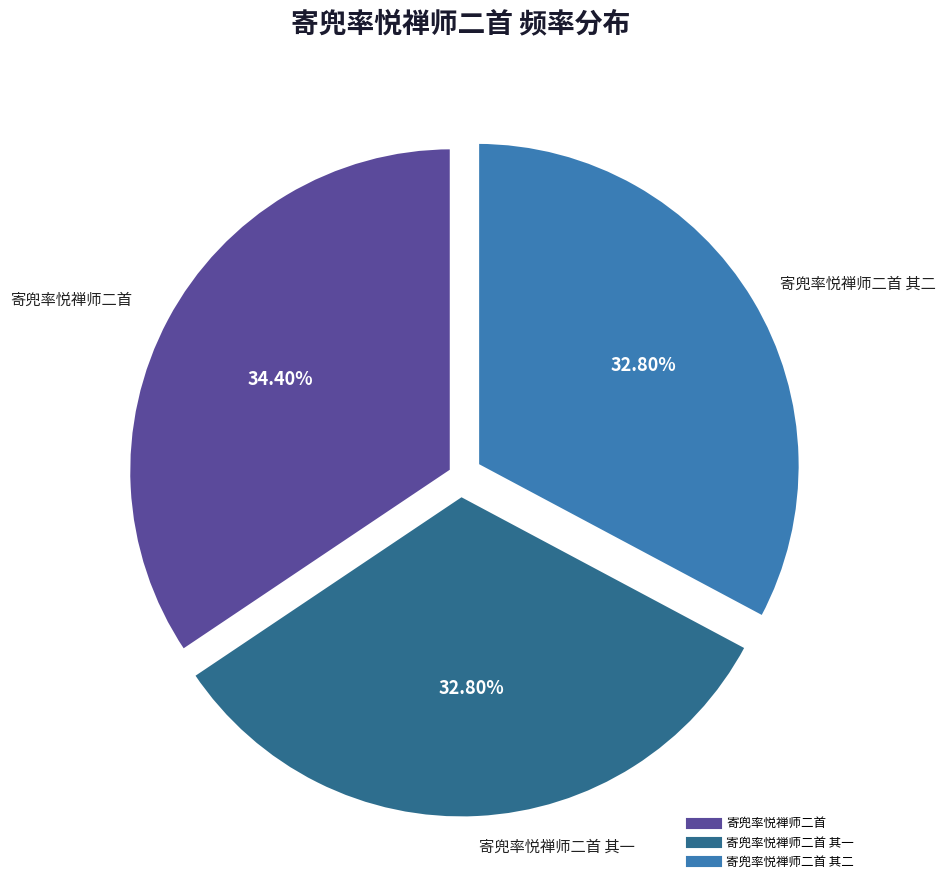

Is there any slice that represents more than half of the pie?

No